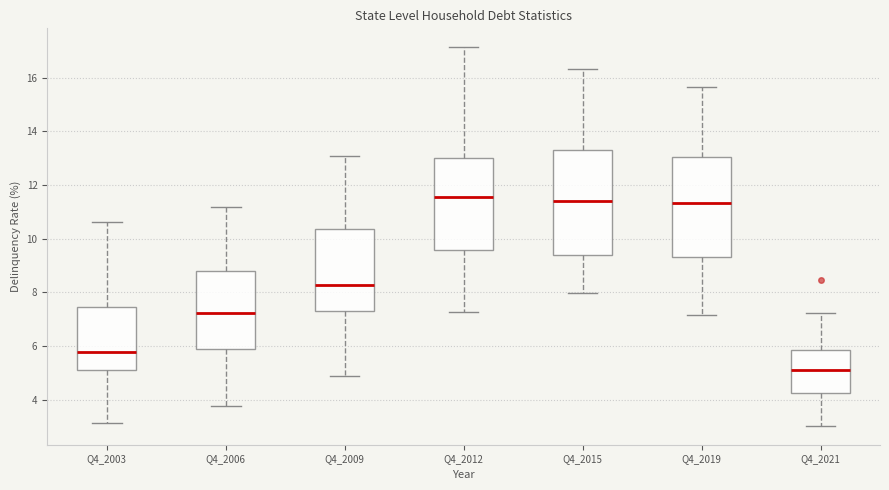

Where is the lower edge of the box for Q4_2021 on the y-axis? The values are not printed on the chart, so give them approximately, as read against the axis.

4.2